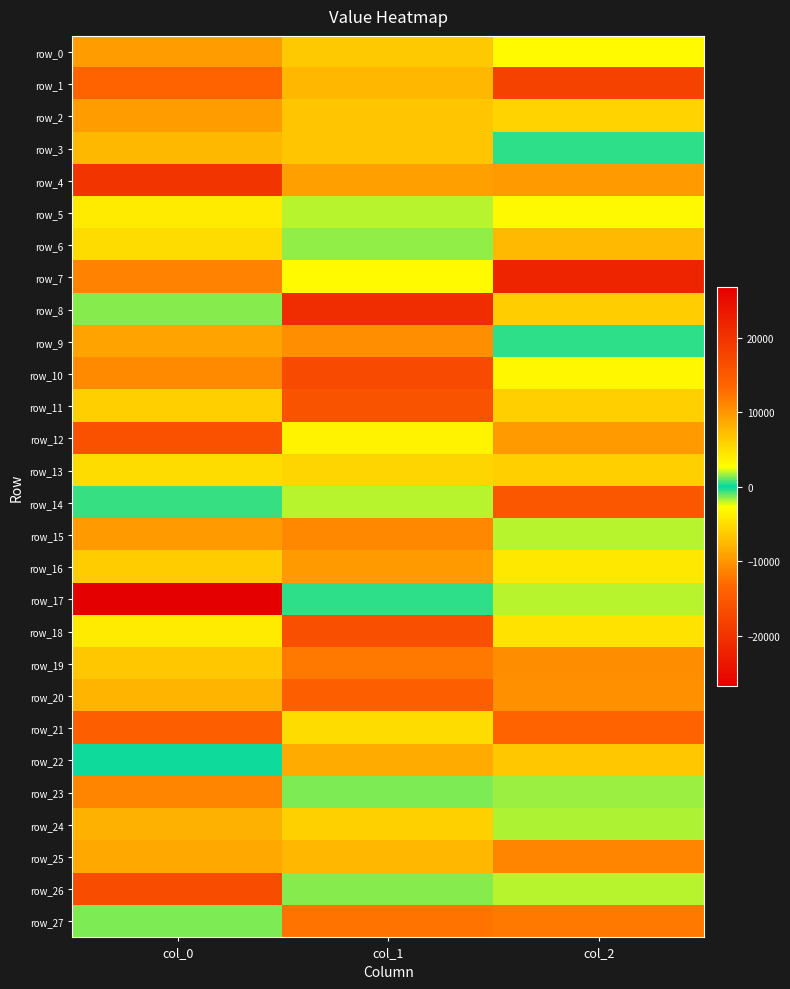

What is the difference between the highest and lowest values at col_0?

46538.4